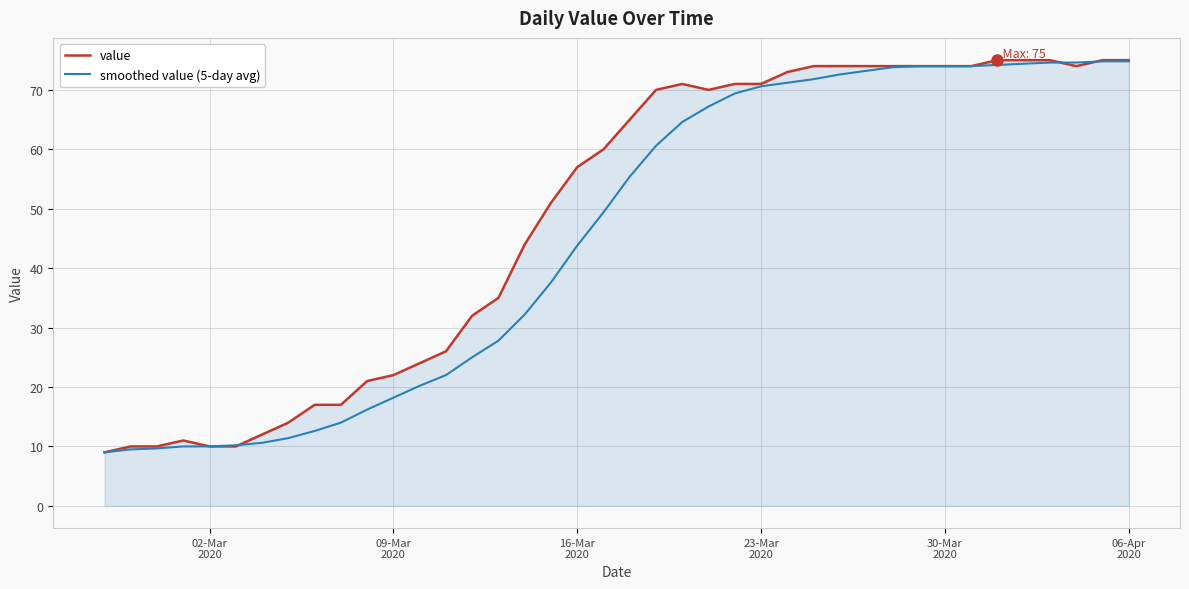

What is the maximum value shown in the chart?

75.0